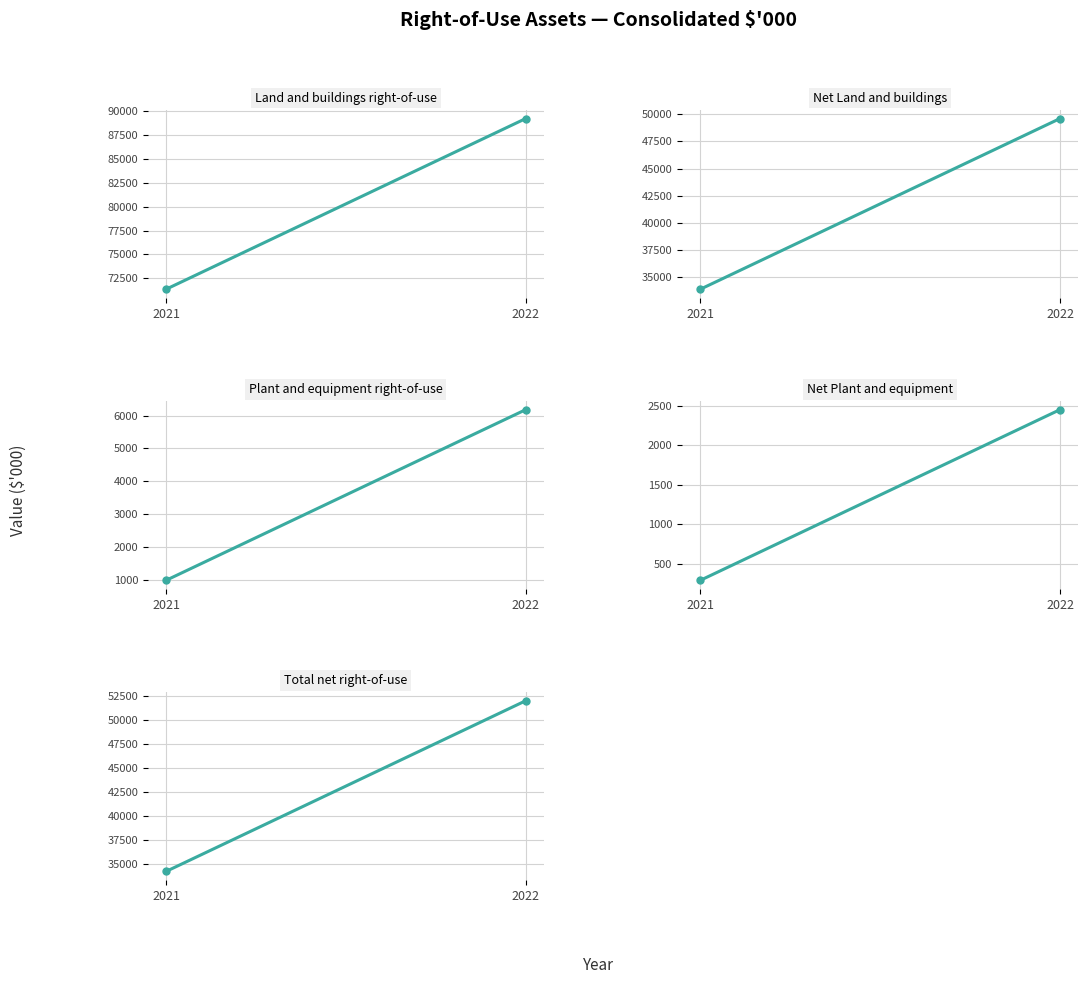

How many Land and buildings right-of-use values are between 71337 and 89247?

2